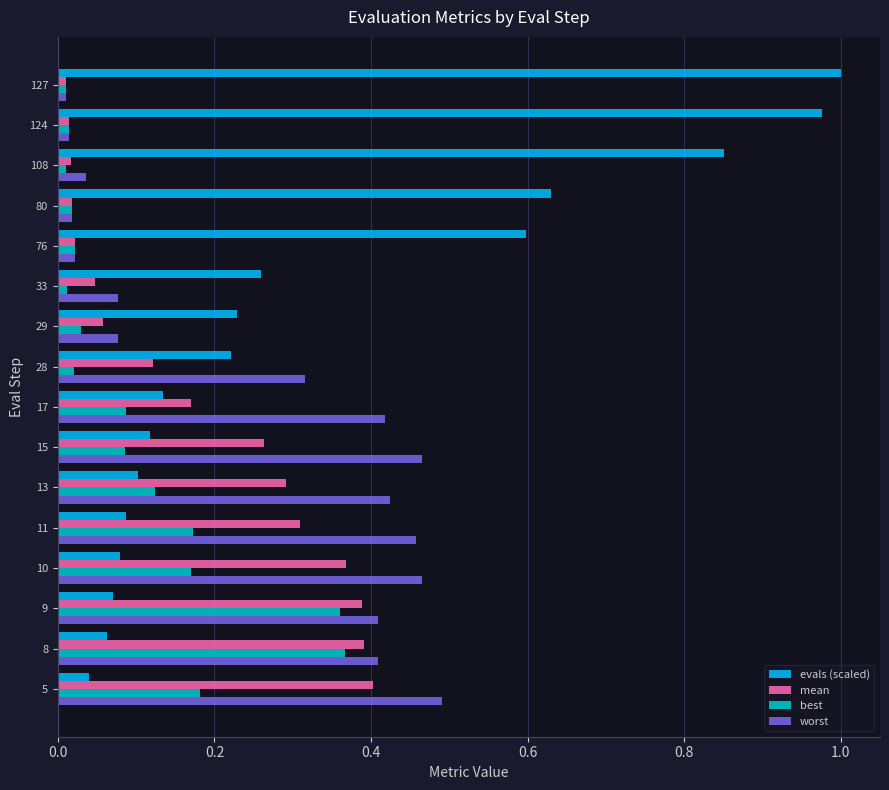

Which series has the largest range (max minus min)?

evals (scaled)